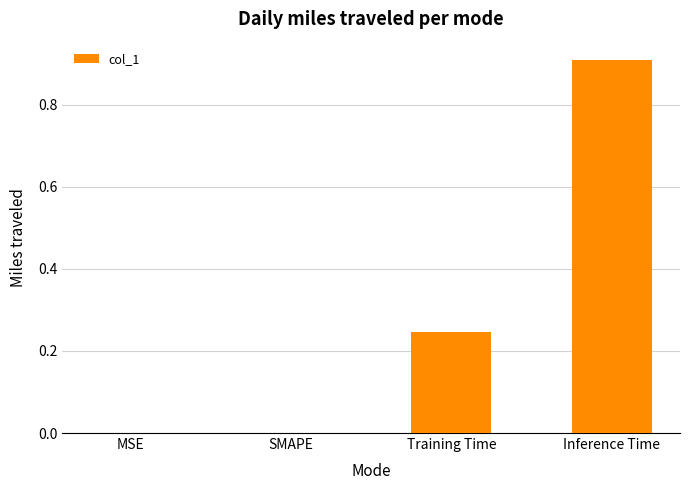

Count the values in the range 0 to 1.

4